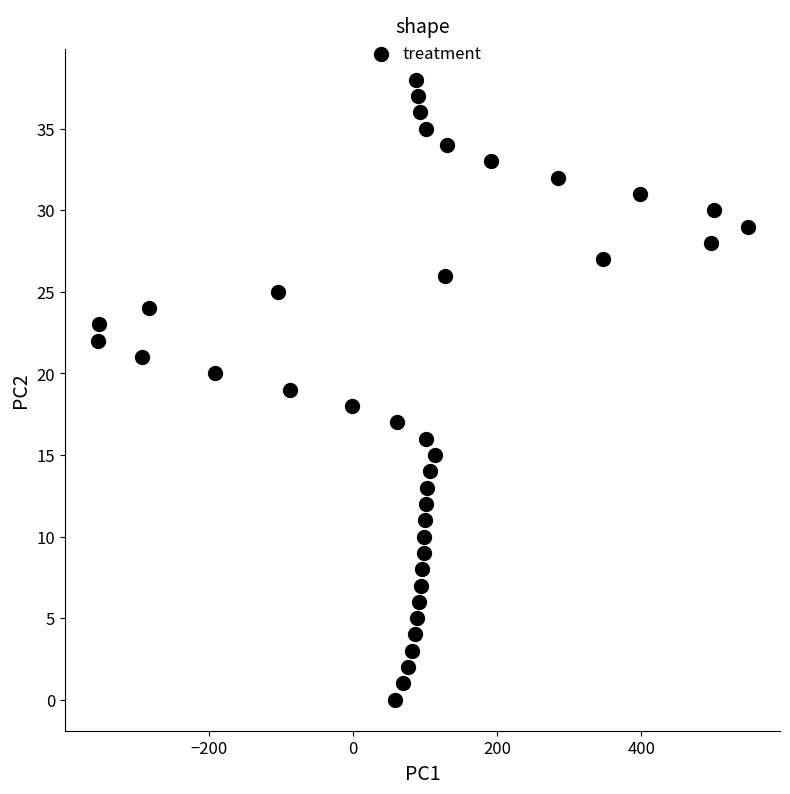

What is the range of X values (max minus min)?

901